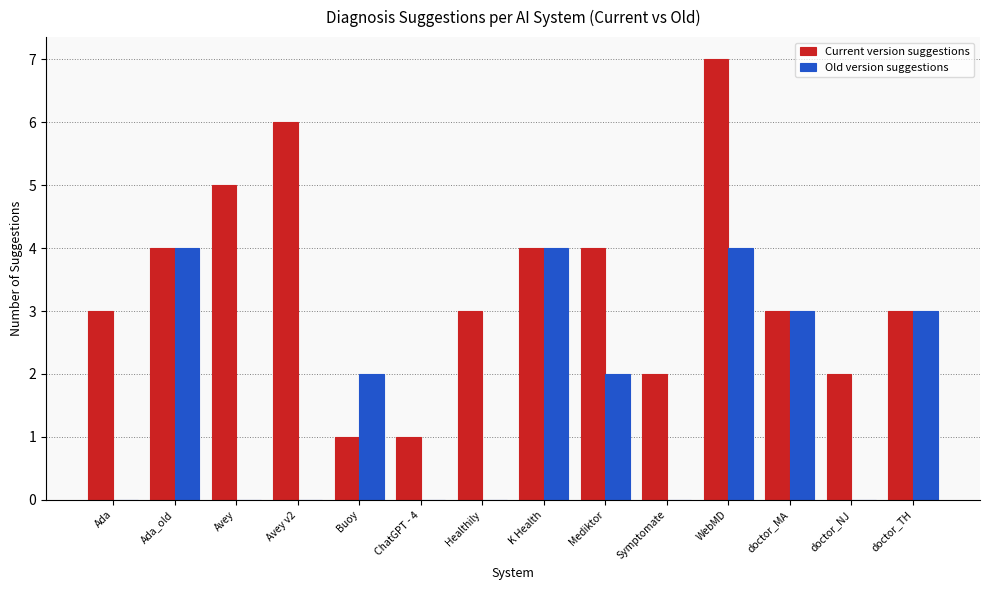

True or false: Old version suggestions has a value of 0 at Avey.

True